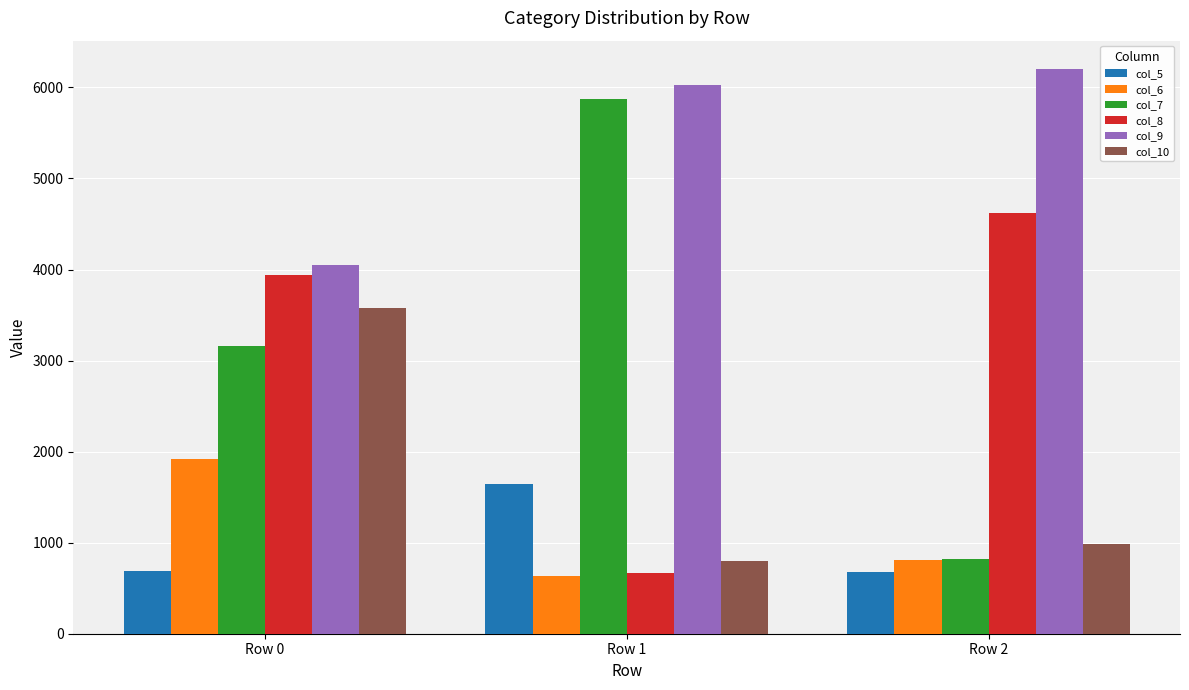

Which series has the largest total across all categories?

col_9